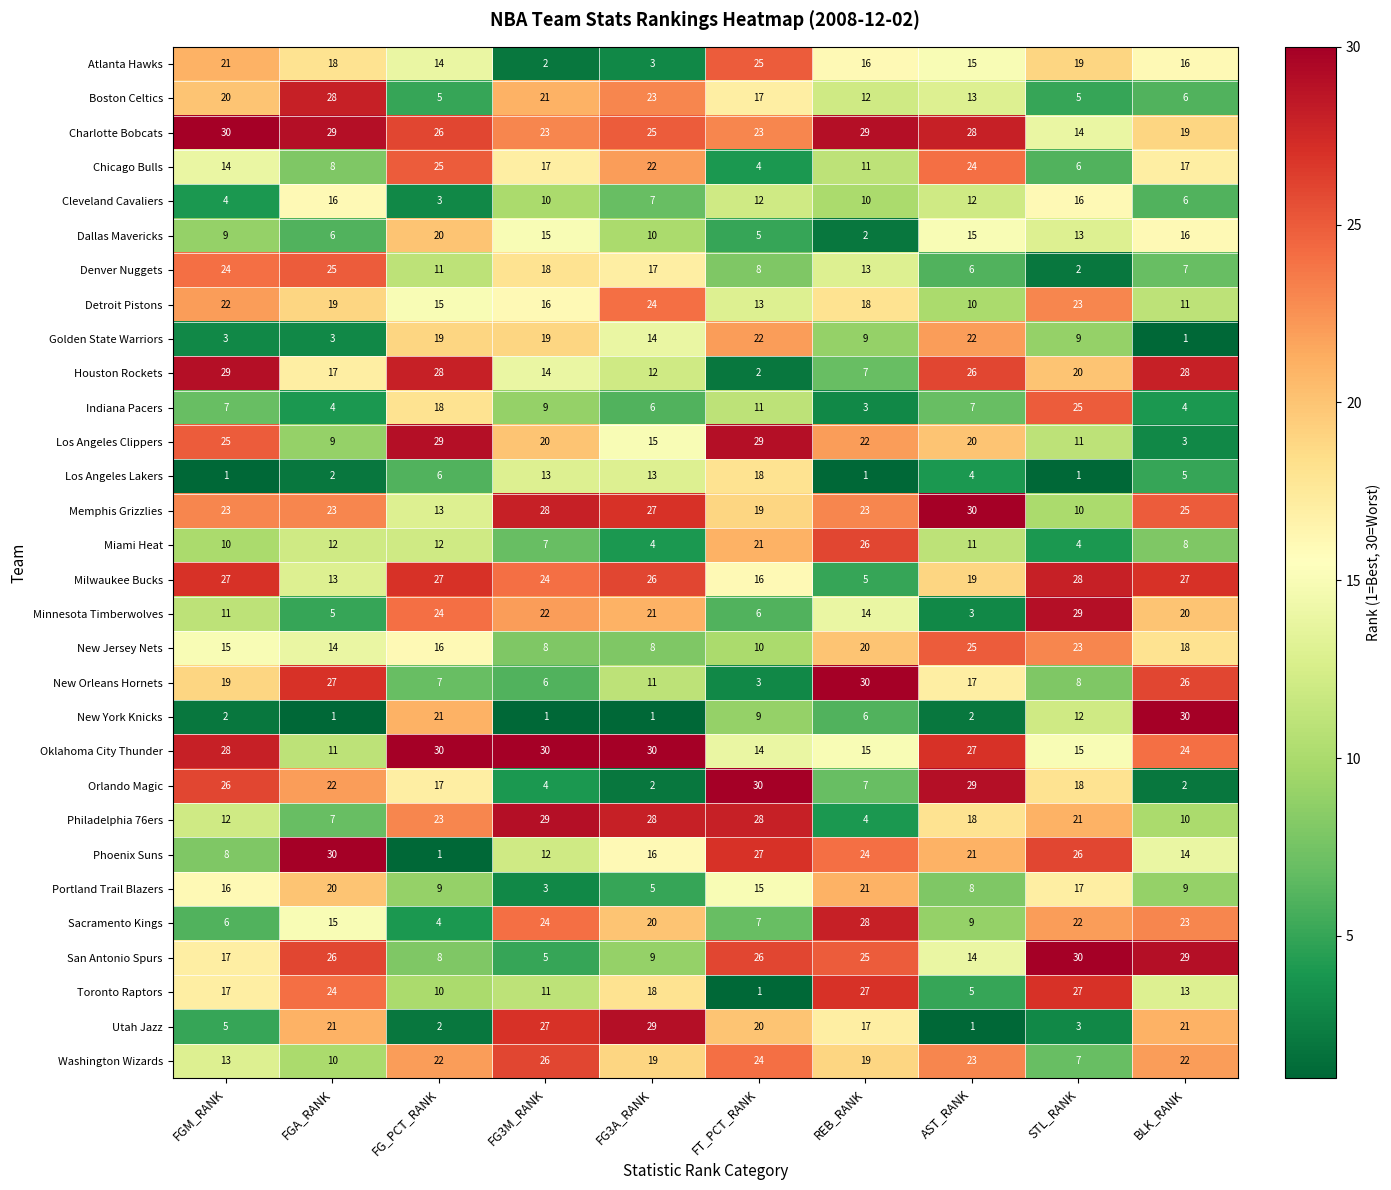

At FG_PCT_RANK, list the series in order from smallest to largest.

Phoenix Suns, Utah Jazz, Cleveland Cavaliers, Sacramento Kings, Boston Celtics, Los Angeles Lakers, New Orleans Hornets, San Antonio Spurs, Portland Trail Blazers, Toronto Raptors, Denver Nuggets, Miami Heat, Memphis Grizzlies, Atlanta Hawks, Detroit Pistons, New Jersey Nets, Orlando Magic, Indiana Pacers, Golden State Warriors, Dallas Mavericks, New York Knicks, Washington Wizards, Philadelphia 76ers, Minnesota Timberwolves, Chicago Bulls, Charlotte Bobcats, Milwaukee Bucks, Houston Rockets, Los Angeles Clippers, Oklahoma City Thunder